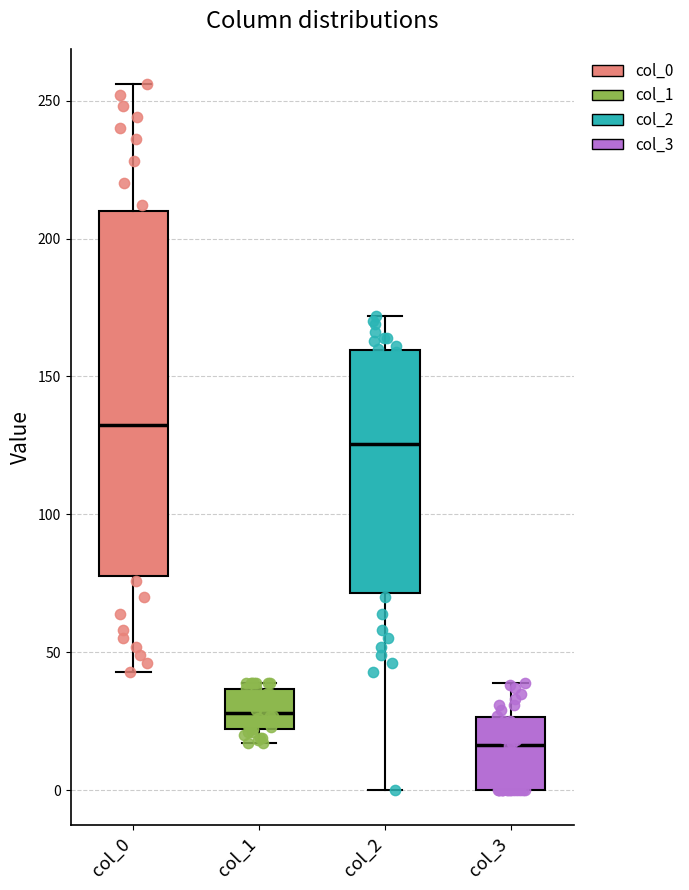

Reading left to right, transcribe this box plot: for each box, give where its median line is, the range the box spans, and where its two whiskers end, as read against the y-axis. The values are not printed on the chart, so give them approximately, as read against the axis.

col_0: median 135, box 80 to 210, whiskers 45 to 255
col_1: median 30, box 20 to 35, whiskers 15 to 40
col_2: median 125, box 70 to 160, whiskers 0 to 170
col_3: median 15, box 0 to 25, whiskers 0 to 40